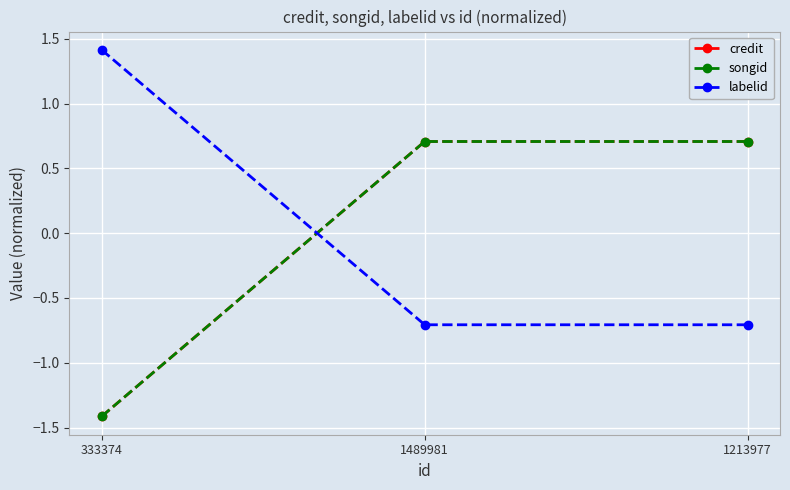

Which series changed the most between 1489981 and 1213977?

credit